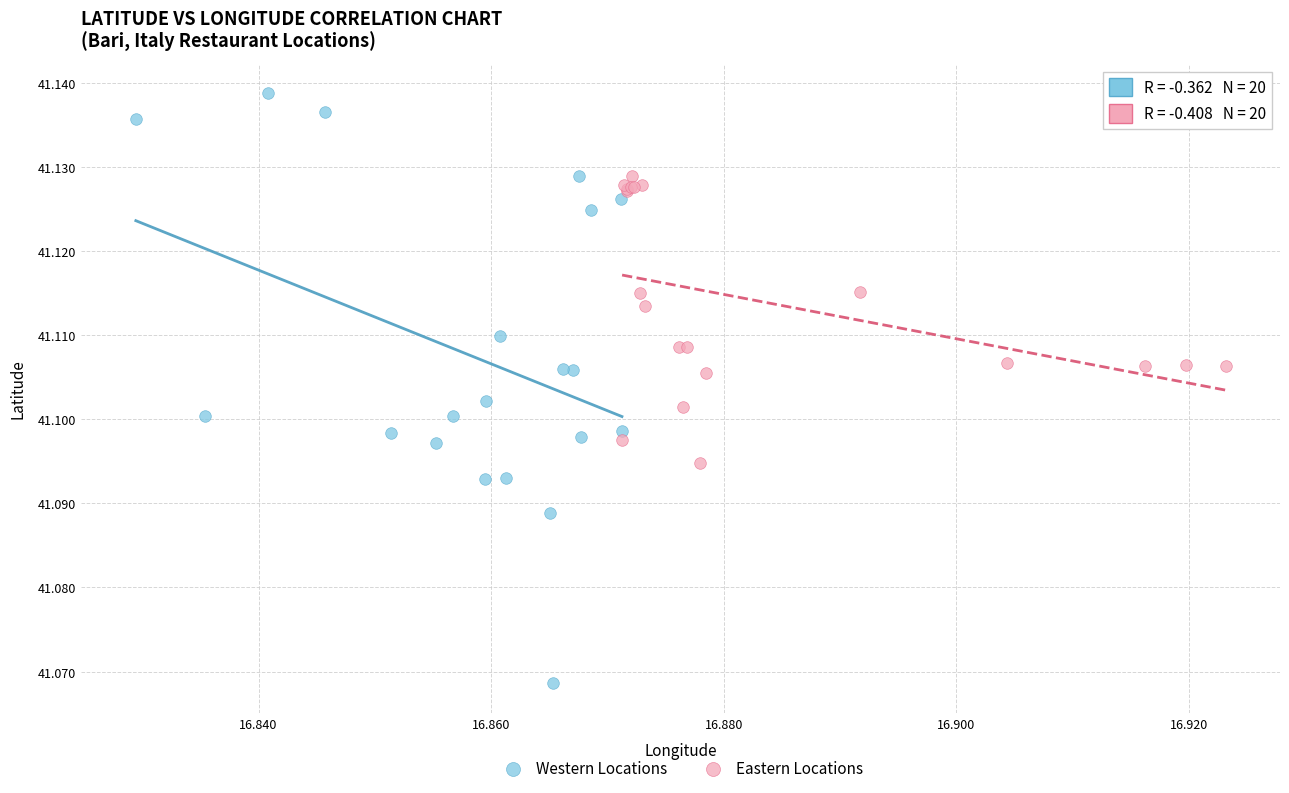

What are all the series names shown in the legend?

Western Locations, Eastern Locations